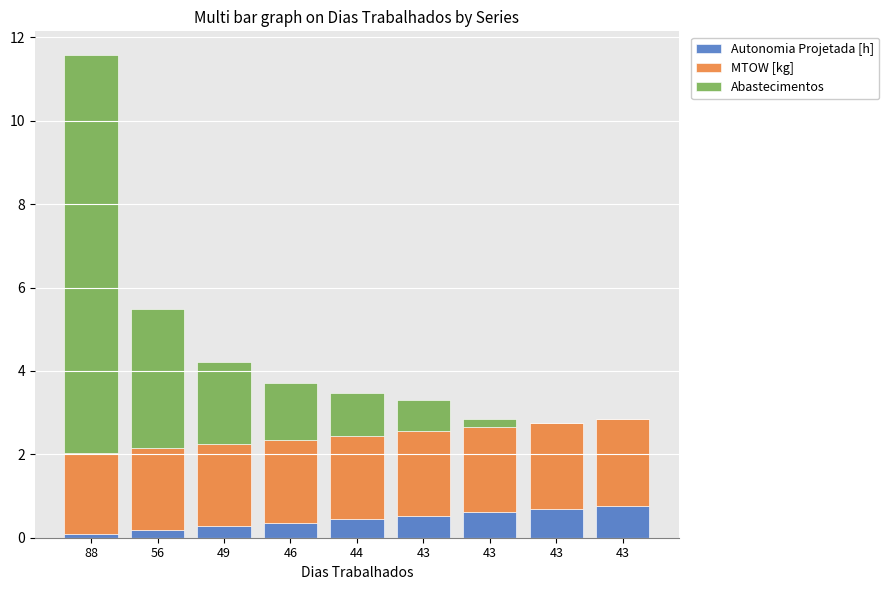

What is the value of the Autonomia Projetada [h] bar at the 5th from the left?

0.4